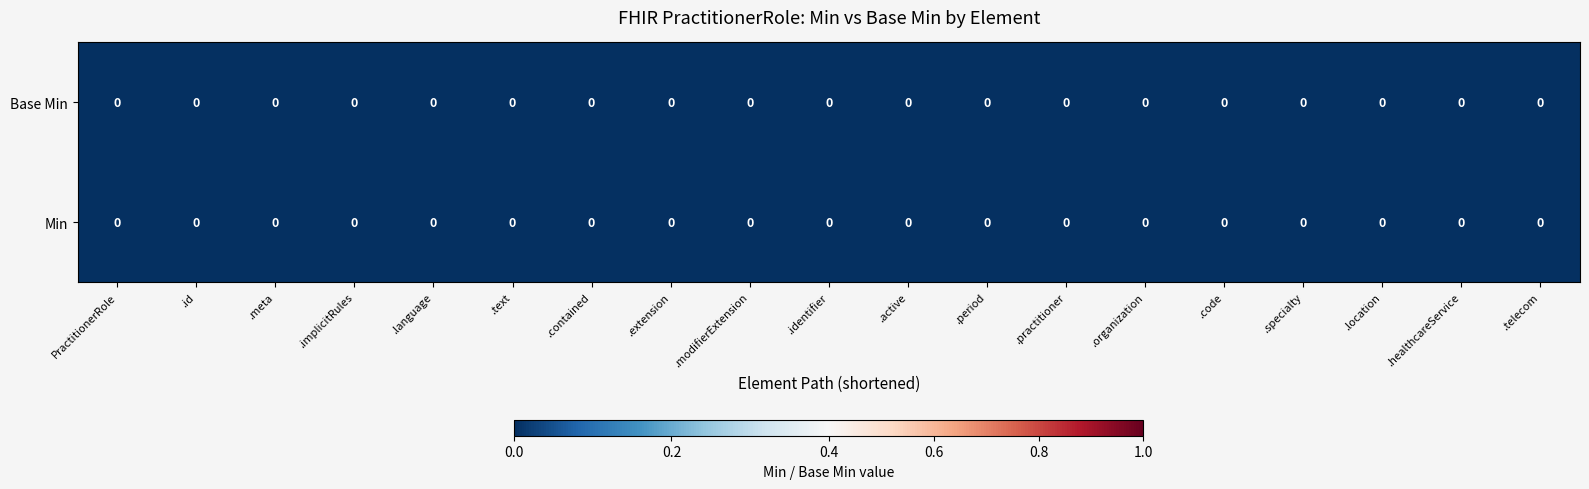

Which series has the widest spread of Y values?

Min